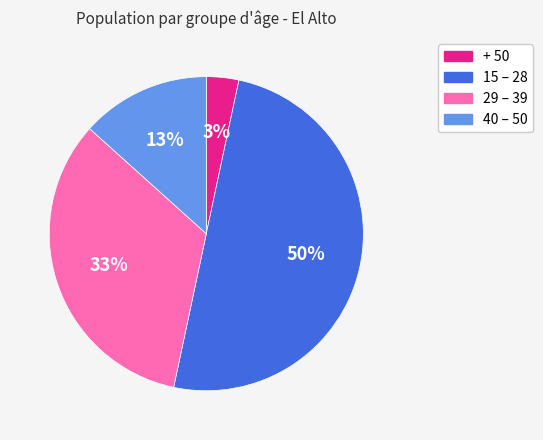

Do 15 – 28 and 29 – 39 together represent more than half of the pie?

Yes